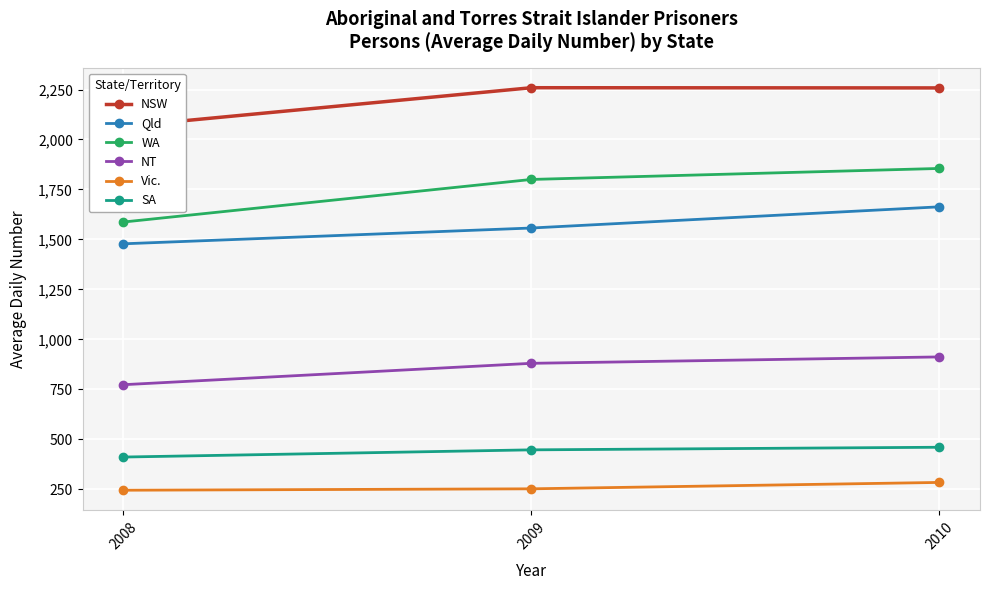

What is the difference between the highest and lowest values at 2010?

1974